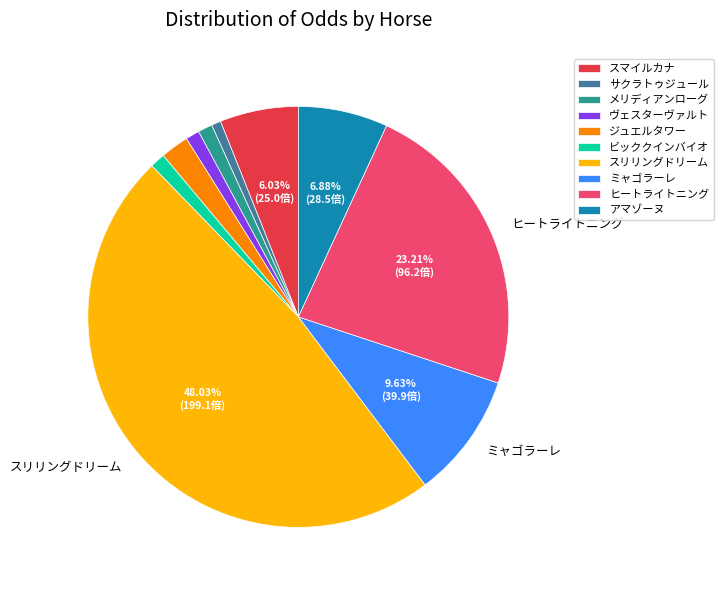

How many slices are in this pie chart?

10